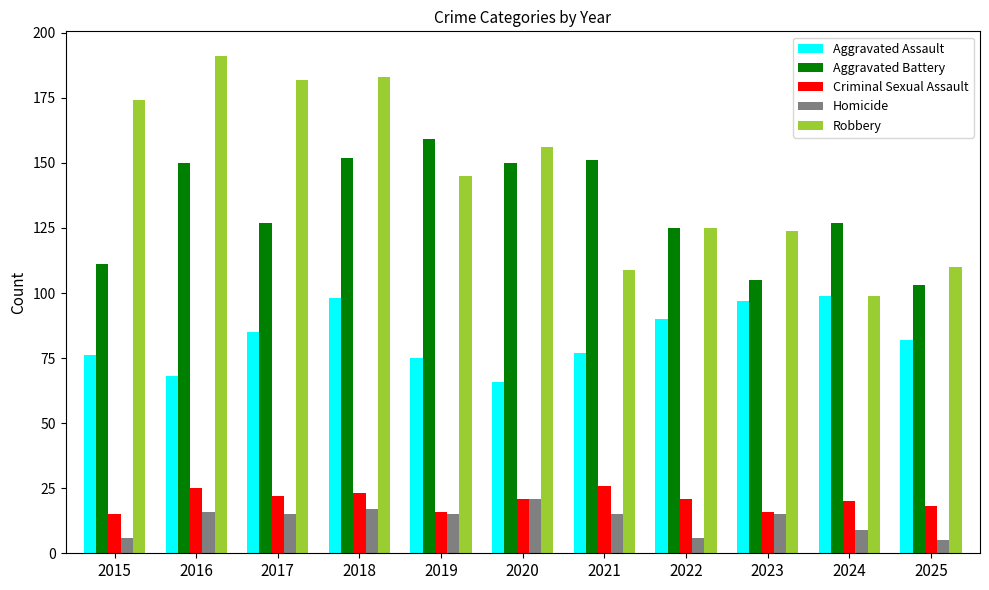

The value of Aggravated Battery at 2015 is 111. True or false?

True